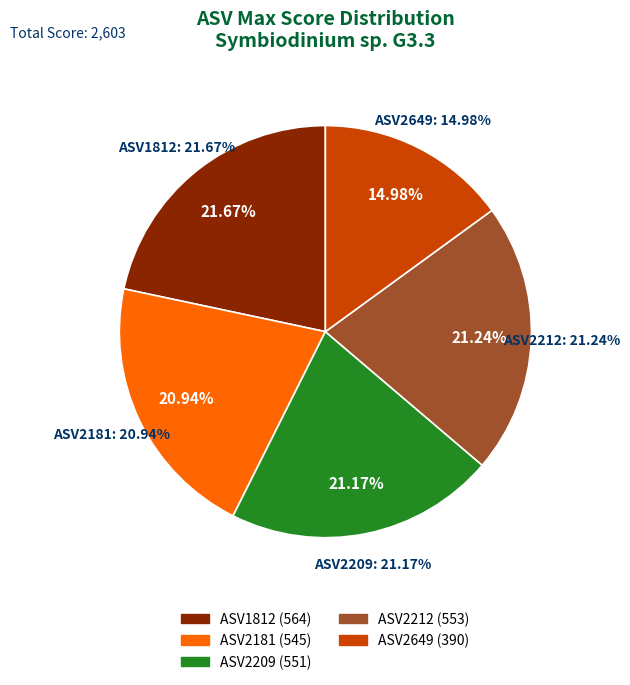

To the nearest percent, what percentage of the pie is ASV2181?

21%